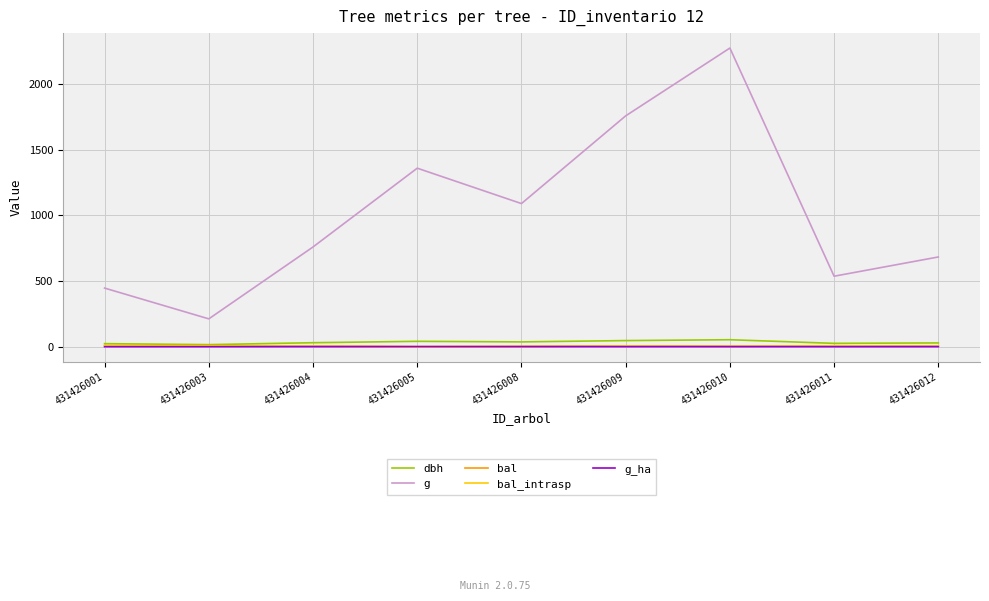

What is the highest value of the g series?

2273.3